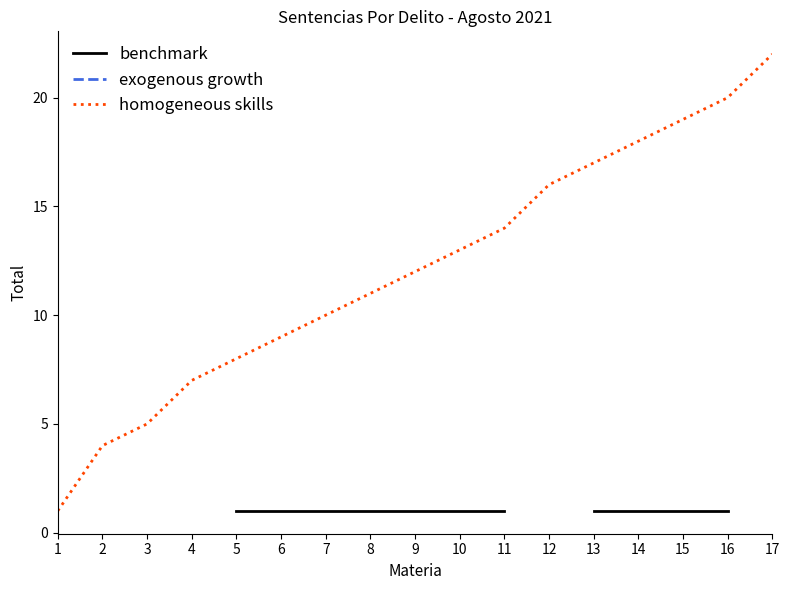

True or false: benchmark has more than 1 points higher than both neighbors.

False